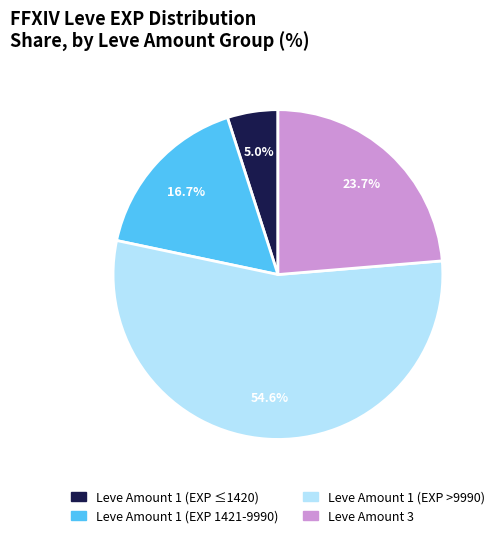

What is the largest slice in the pie chart?

Leve Amount 1 (EXP >9990)